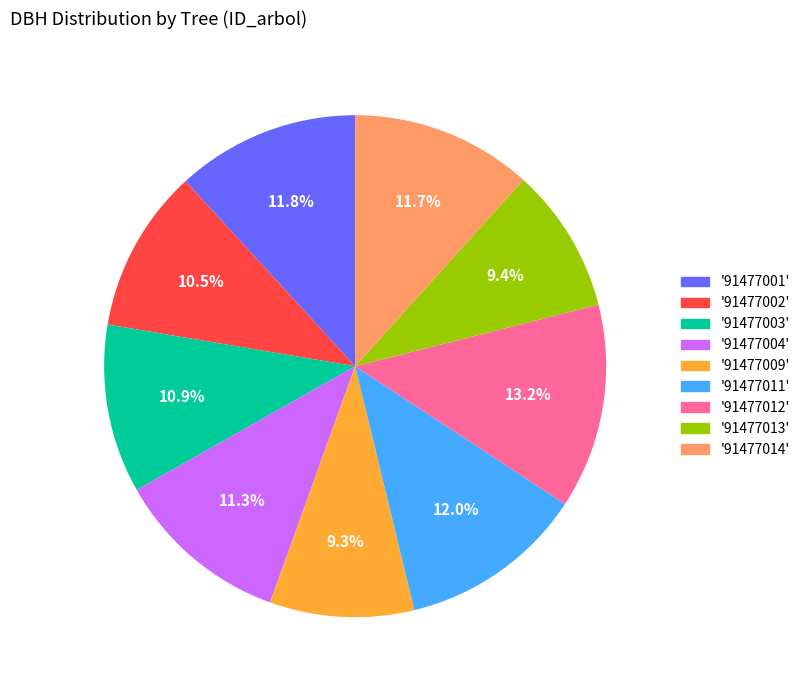

How many segments does this pie chart have?

9